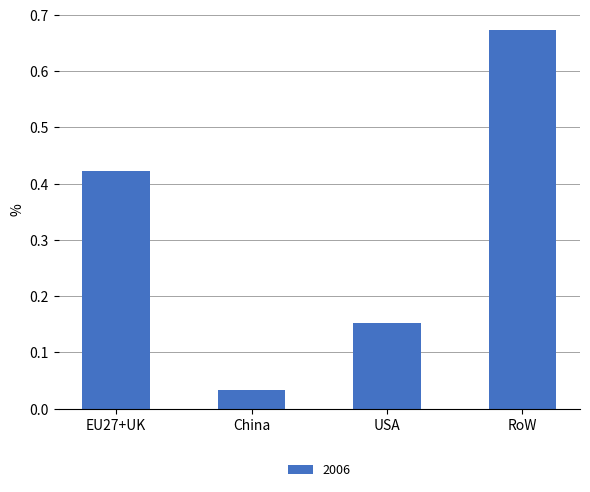

Rank the categories by value from highest to lowest.

RoW, EU27+UK, USA, China